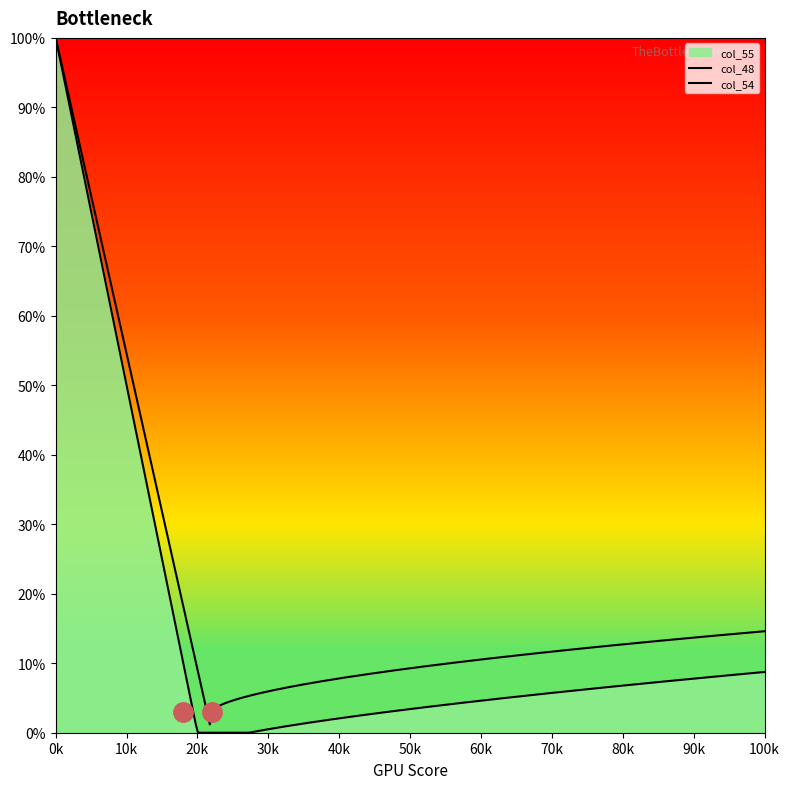

What are all the series names shown in the legend?

col_48, col_55, col_54